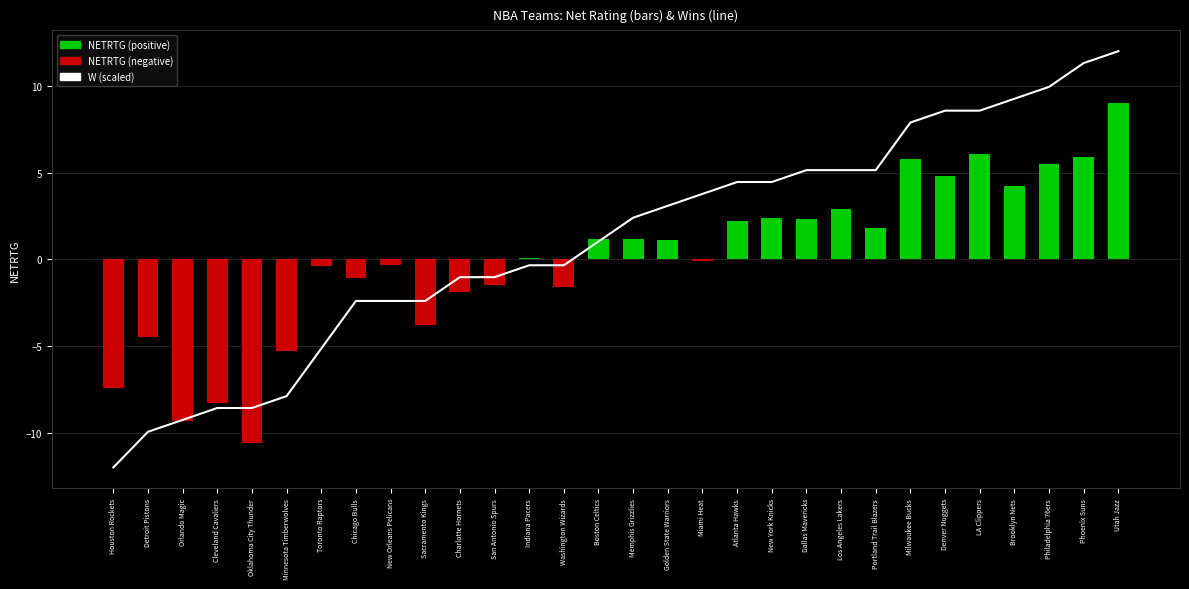

What is the value of the 27th bar from the left?

9.3